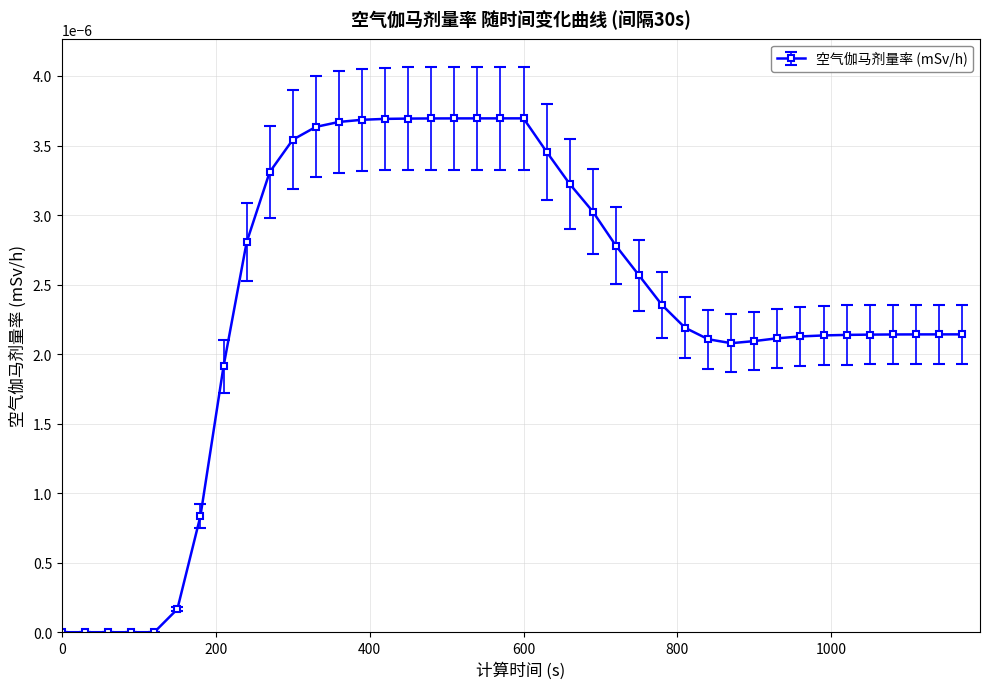

How many categories are shown in the chart?

40